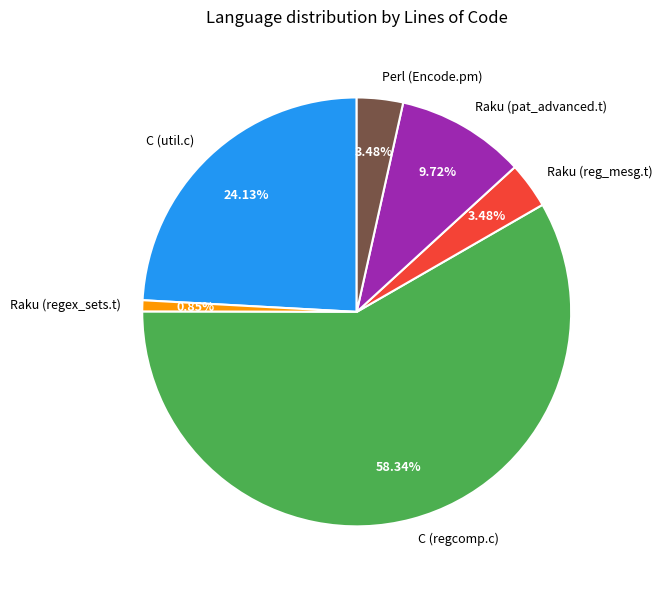

What is the largest slice in the pie chart?

C (regcomp.c)